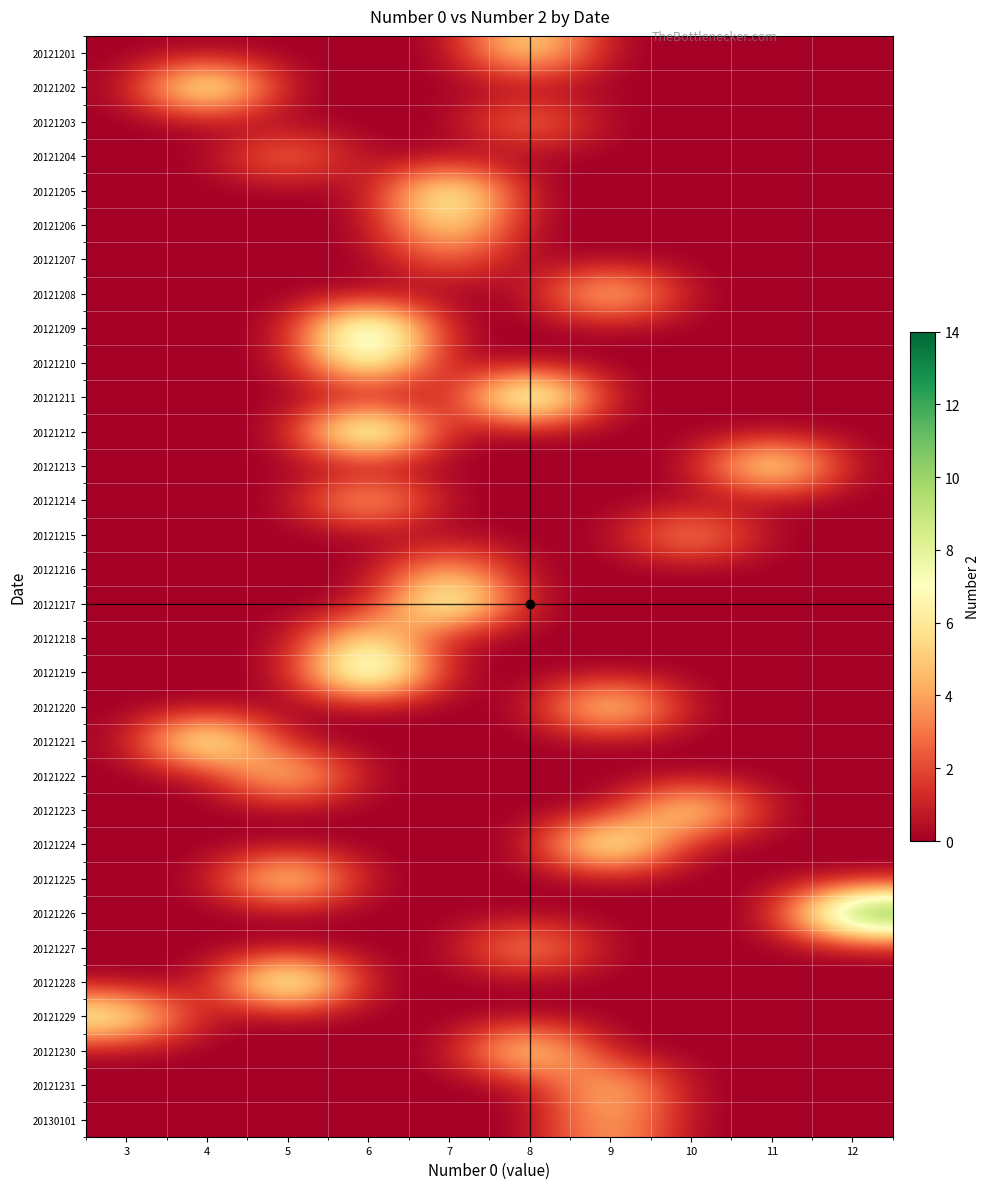

Between 9 and 3, which is larger?

9